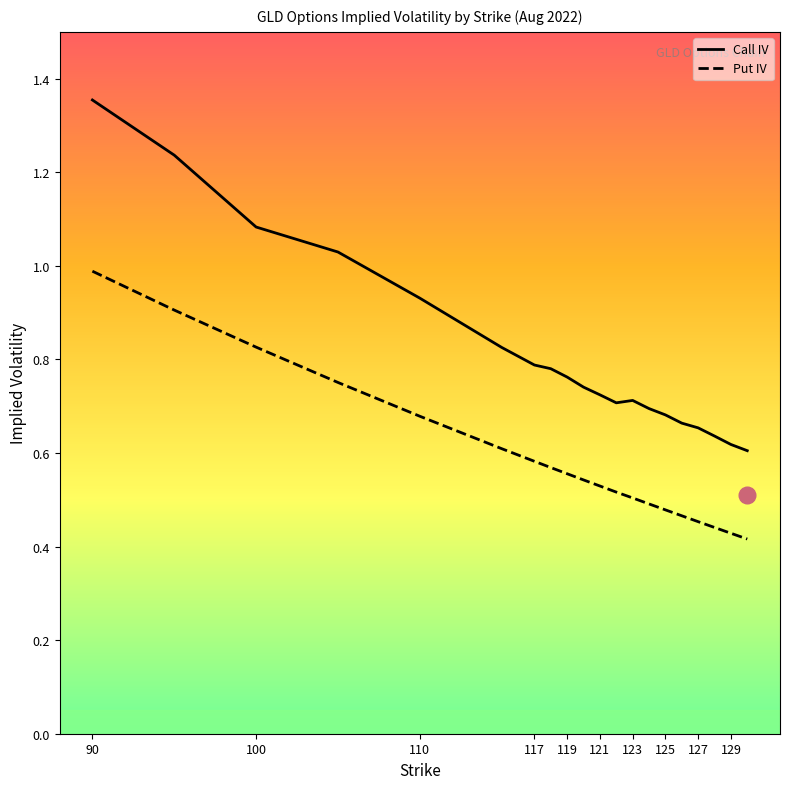

How many lines are shown in the chart?

2